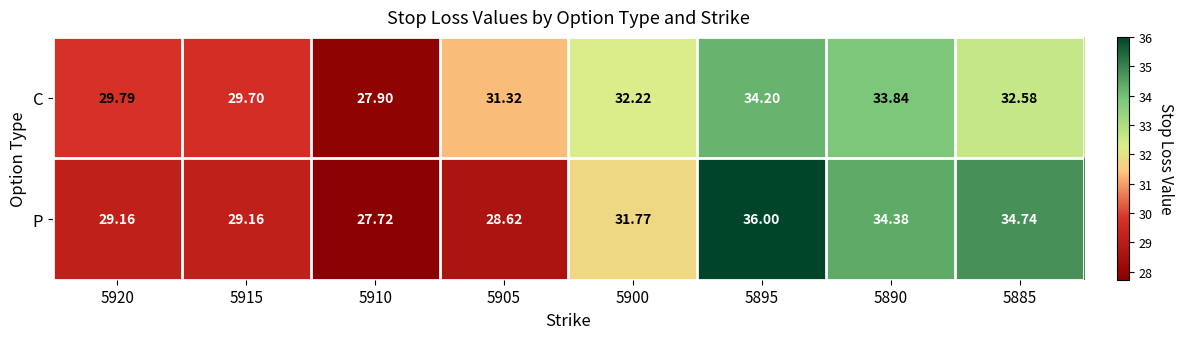

Which series has the widest spread of values?

P